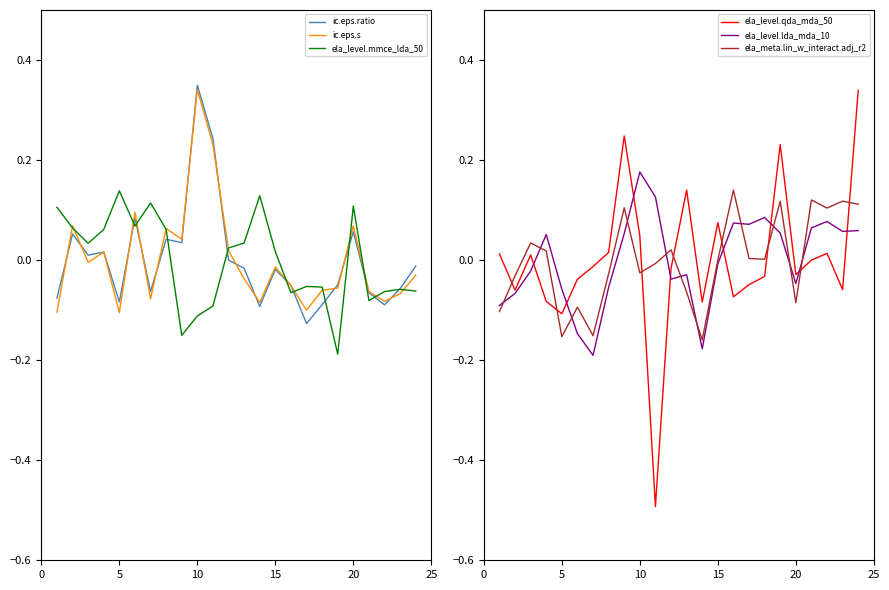

At which label does ic.eps.s reach its peak?

10